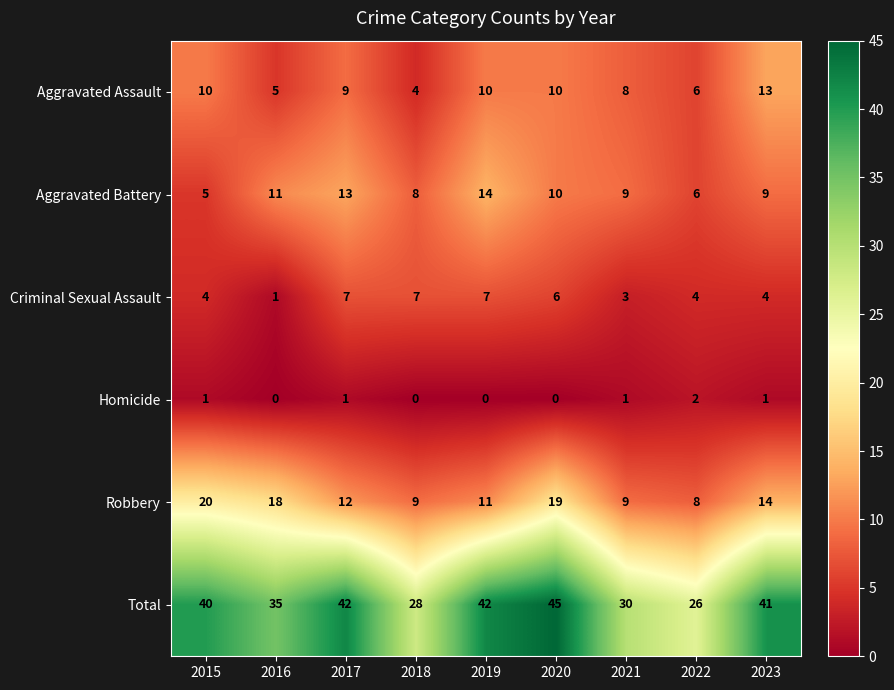

Count the Aggravated Battery values in the range 8 to 11.

5